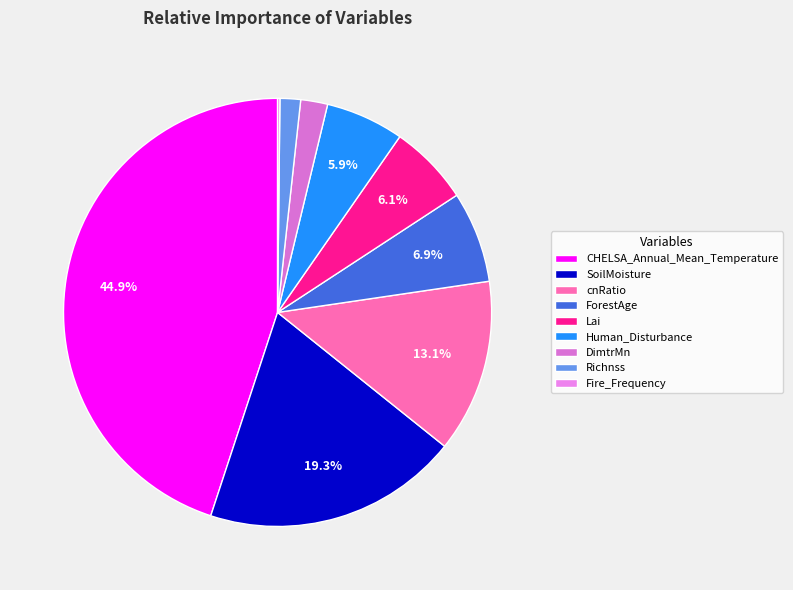

Count the number of slices in the pie.

9